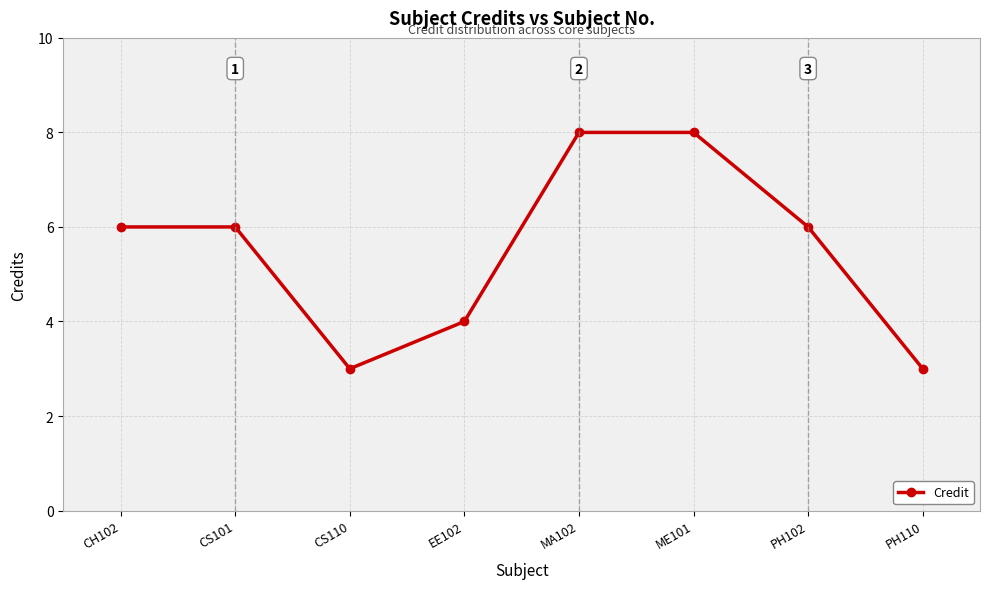

How many points are lower than both their immediate neighbors (excluding endpoints)?

1